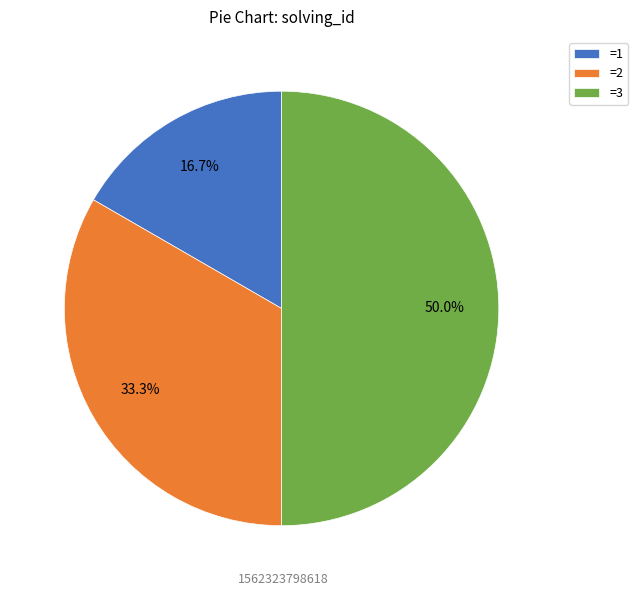

Which slice is the smallest?

=1